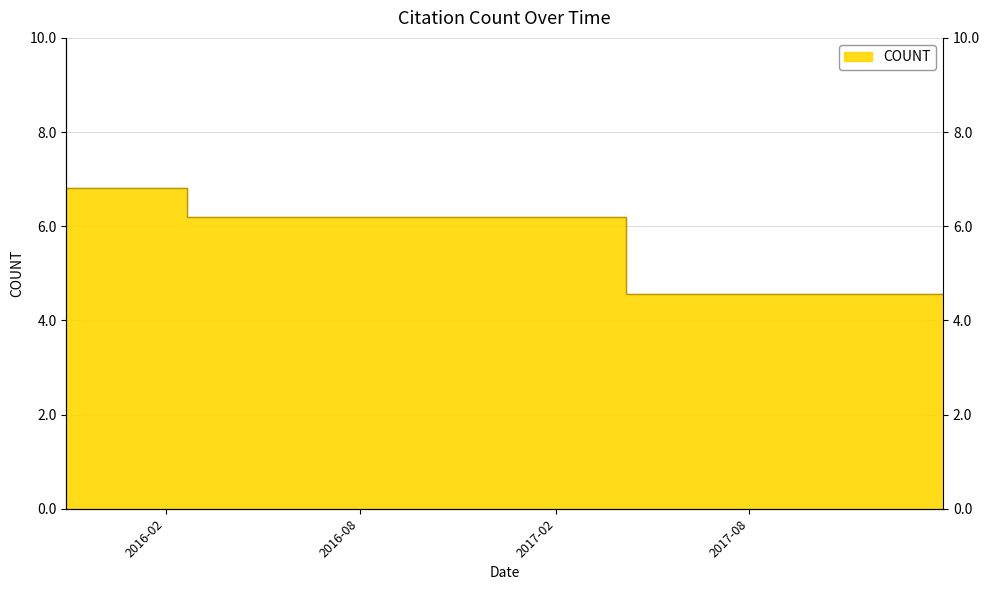

How many lines are shown in the chart?

1